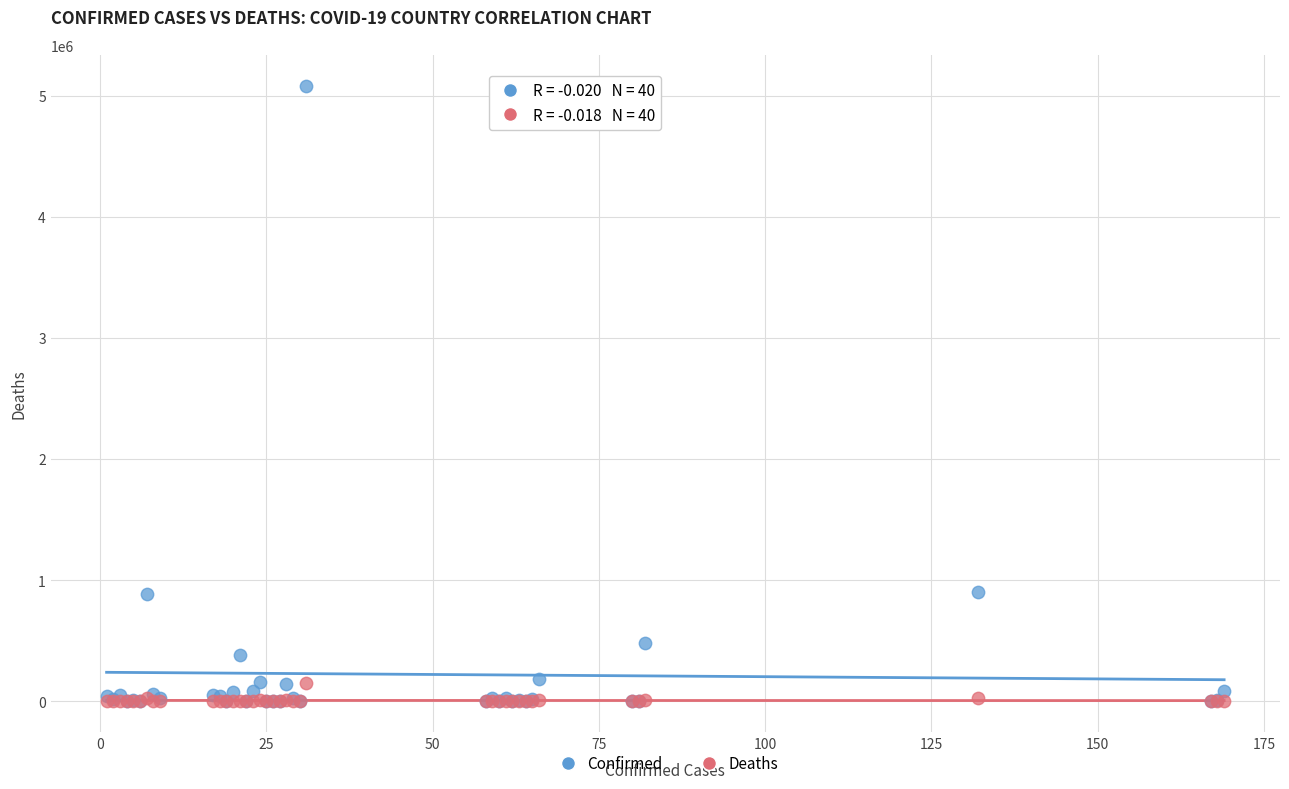

Which series reaches the maximum Y coordinate?

Confirmed